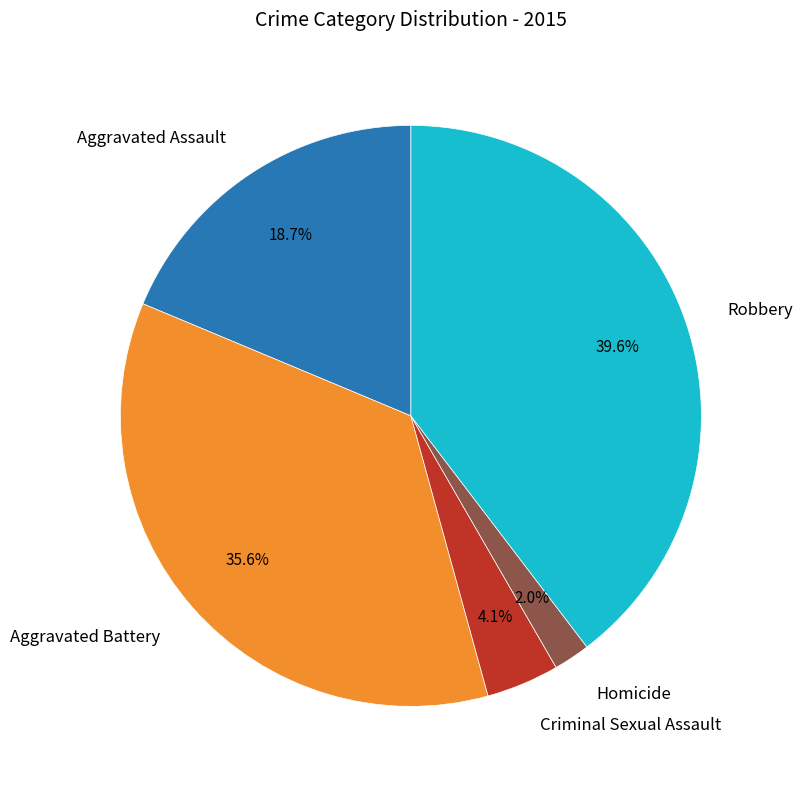

To the nearest percent, what is the combined percentage of Criminal Sexual Assault and Aggravated Battery?

40%